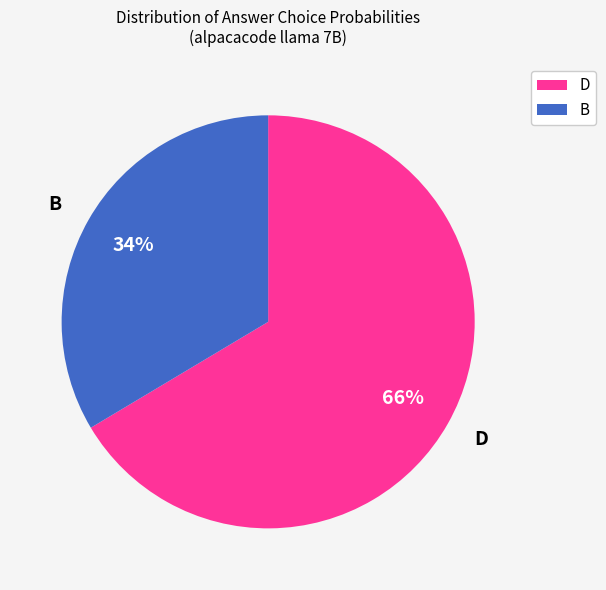

True or false: D accounts for 56% of the total.

False